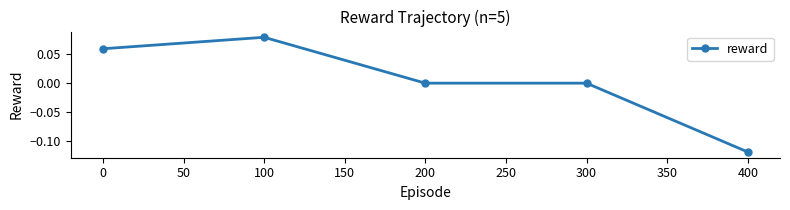

At which label does the data first exceed 0?

0